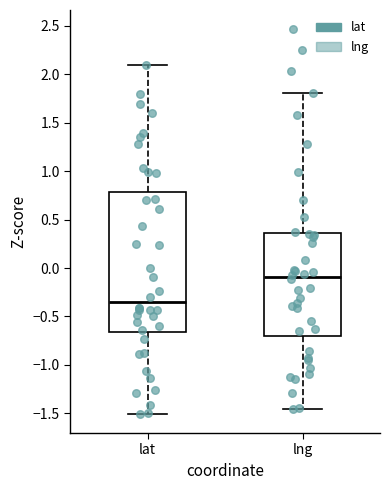

Reading left to right, transcribe this box plot: for each box, give where its median line is, the range the box spans, and where its two whiskers end, as read against the y-axis. The values are not printed on the chart, so give them approximately, as read against the axis.

lat: median -0.35, box -0.65 to 0.80, whiskers -1.50 to 2.10
lng: median -0.10, box -0.70 to 0.35, whiskers -1.45 to 1.80